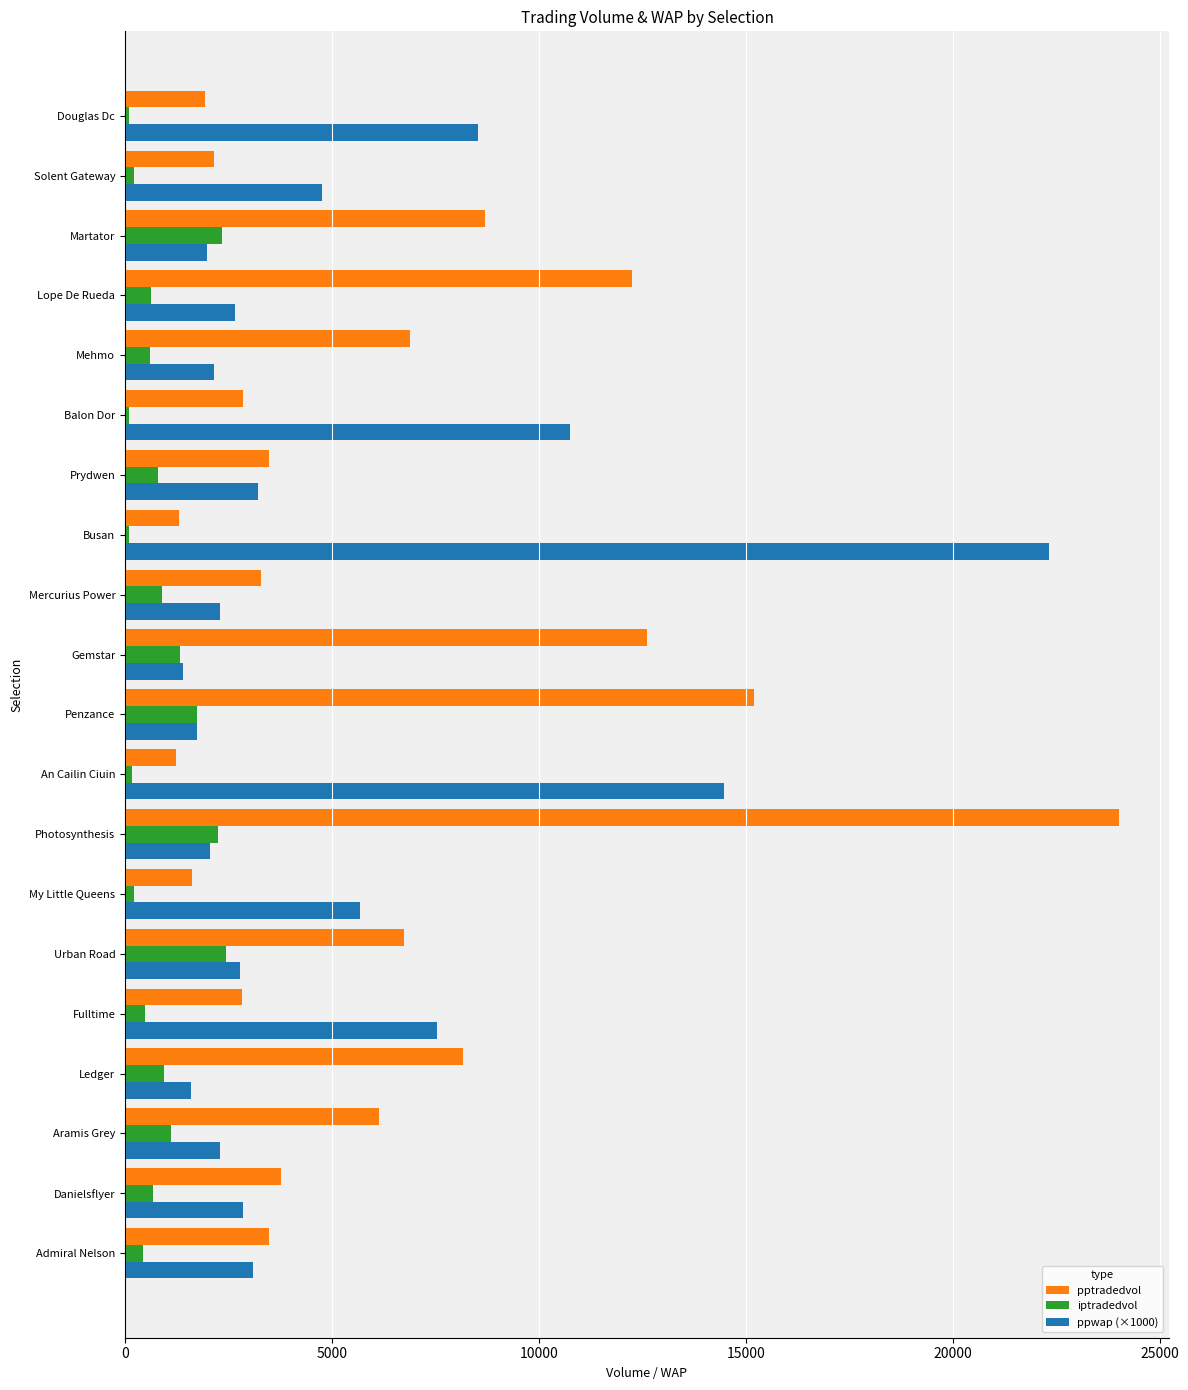

List the series in order of their overall mean, lowest first.

iptradedvol, ppwap (×1000), pptradedvol